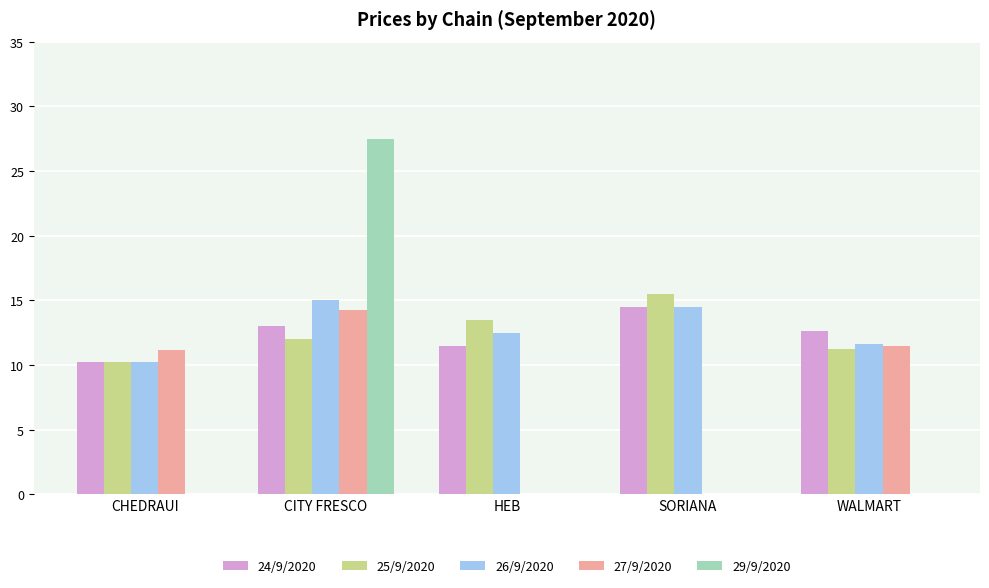

The 29/9/2020 series shows 17.6 at WALMART. True or false?

False